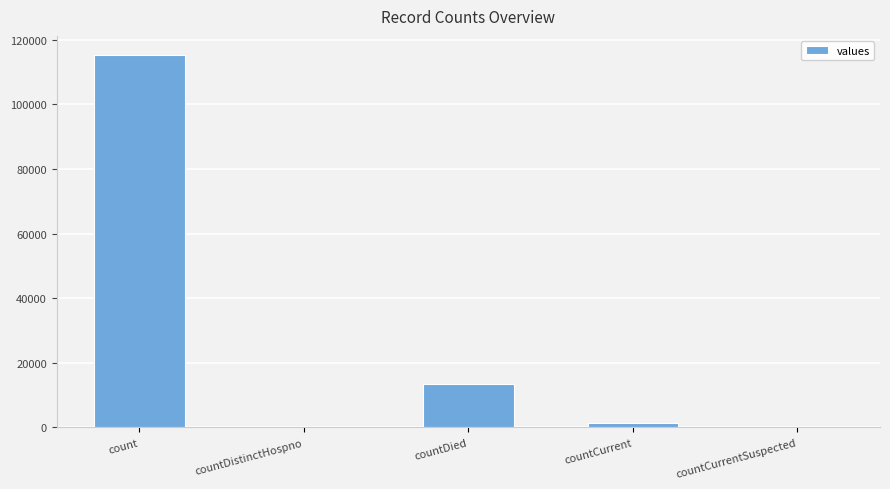

The value at countDied is 21047. True or false?

False